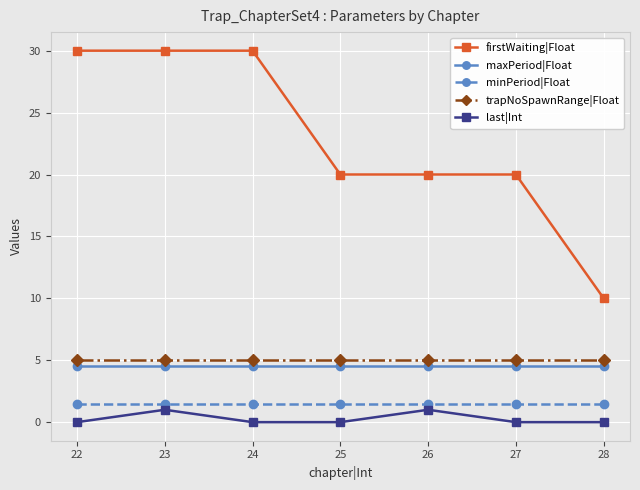

What is the total value across all series at 26?

32.0